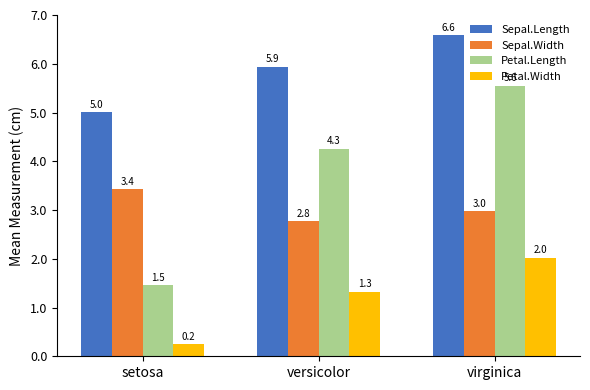

Reading left to right, transcribe all the data shown in this chart.

Sepal.Length: 5.0	5.9	6.6
Sepal.Width: 3.4	2.8	3.0
Petal.Length: 1.5	4.3	5.6
Petal.Width: 0.2	1.3	2.0